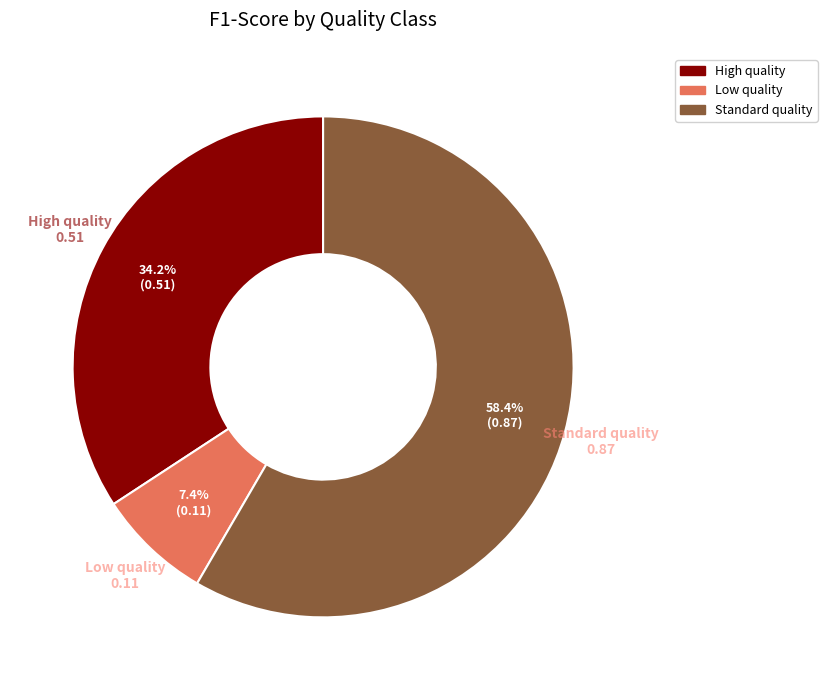

Is there a majority slice in this chart?

Yes